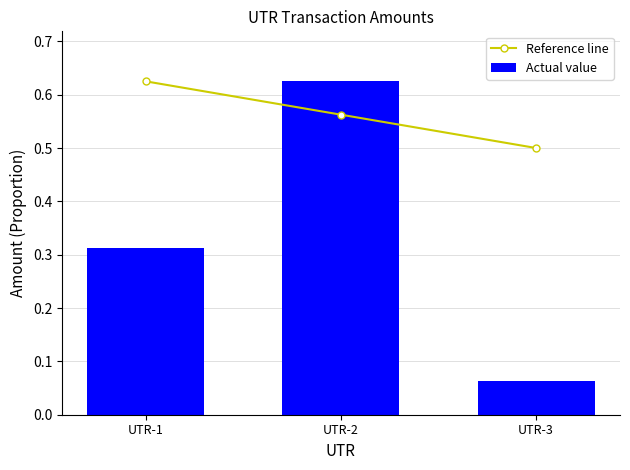

At which label does Reference line reach its minimum?

UTR-3